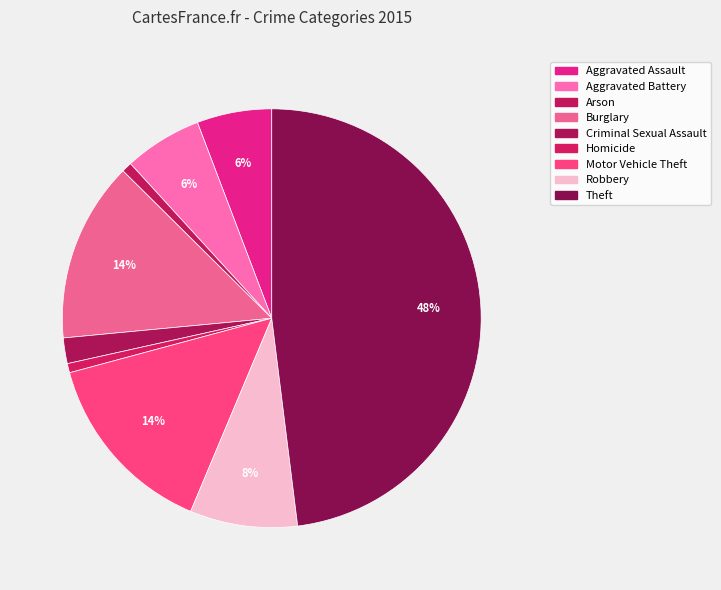

How many segments does this pie chart have?

9